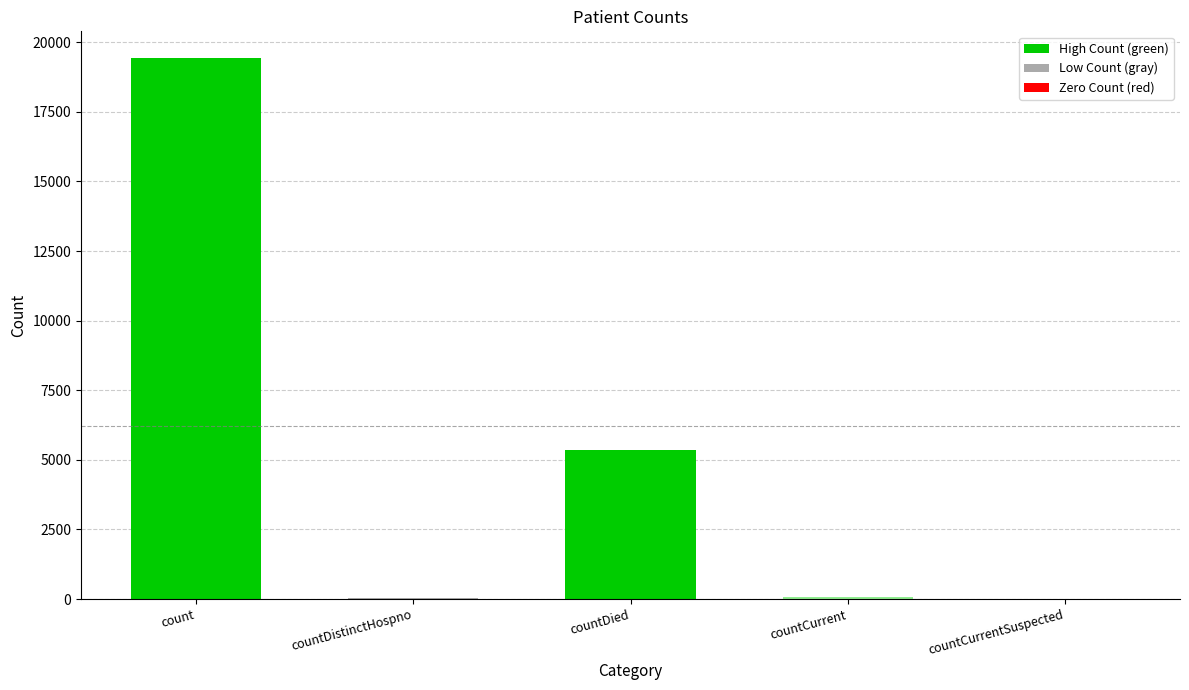

The value at count is 19420. True or false?

True